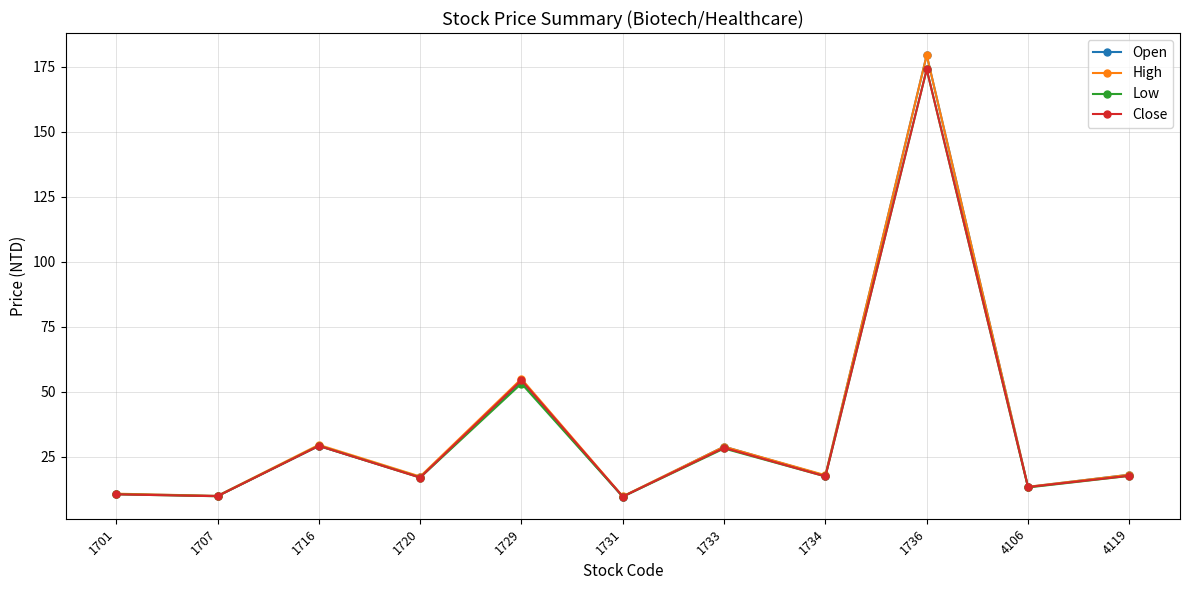

The Low series shows 298.5 at 1736. True or false?

False